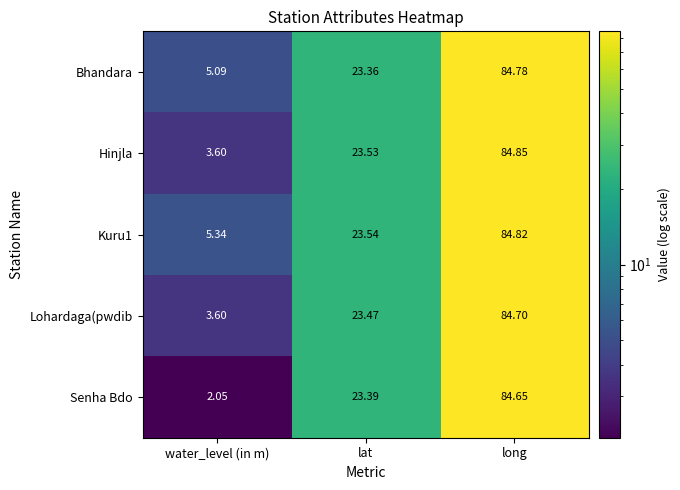

At which label is Hinjla closest to 44?

lat